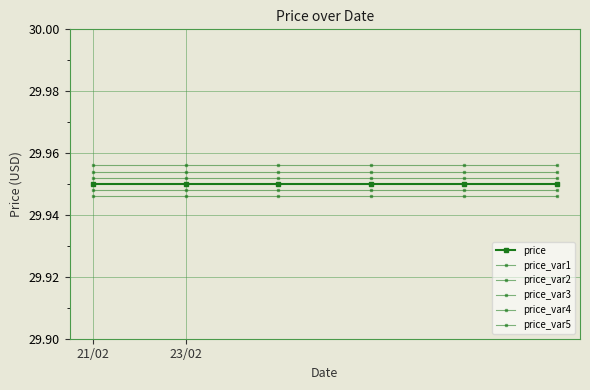

How many lines are shown in the chart?

6